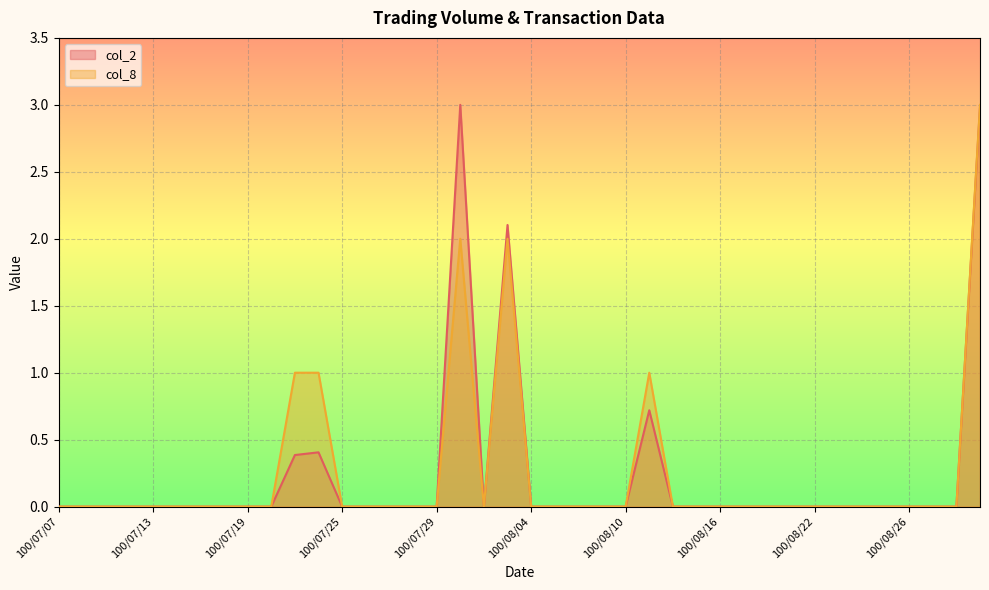

True or false: col_8 and col_2 intersect in this chart.

False